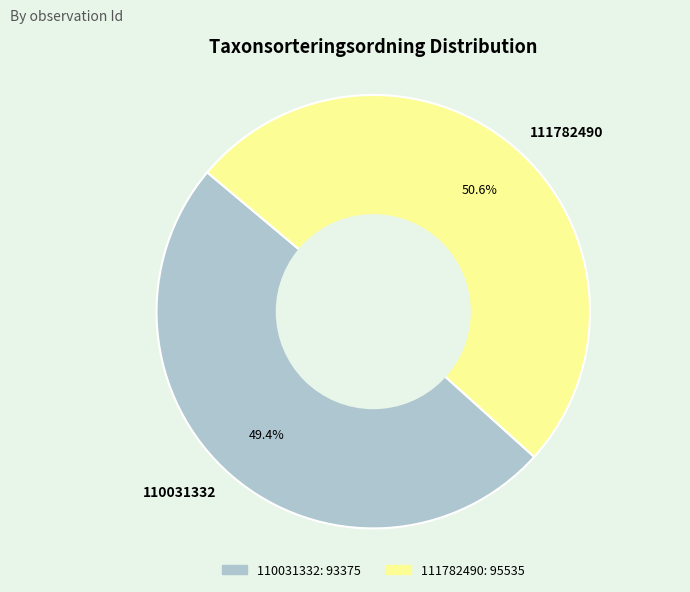

Approximately how many times larger is the value at 110031332 compared to 111782490?

1.0